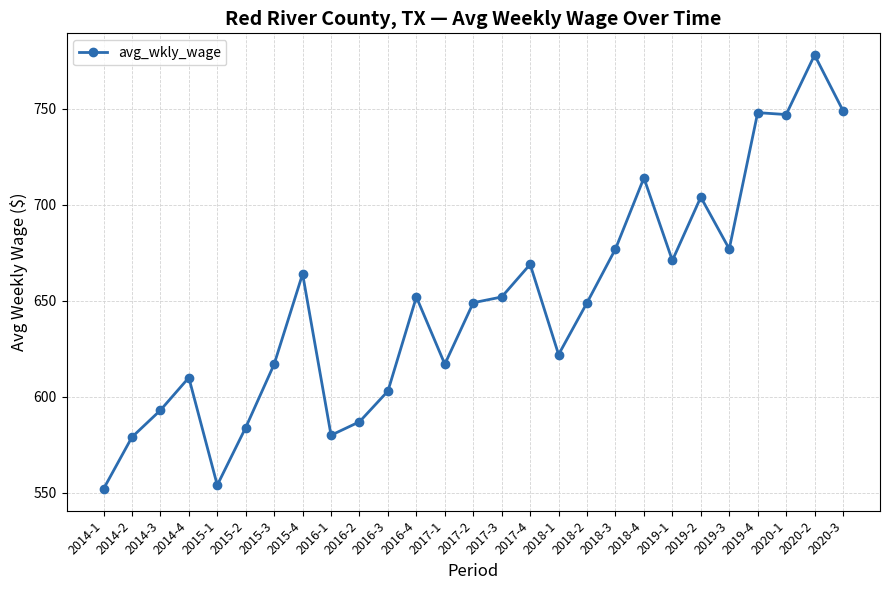

How many lines are shown in the chart?

1